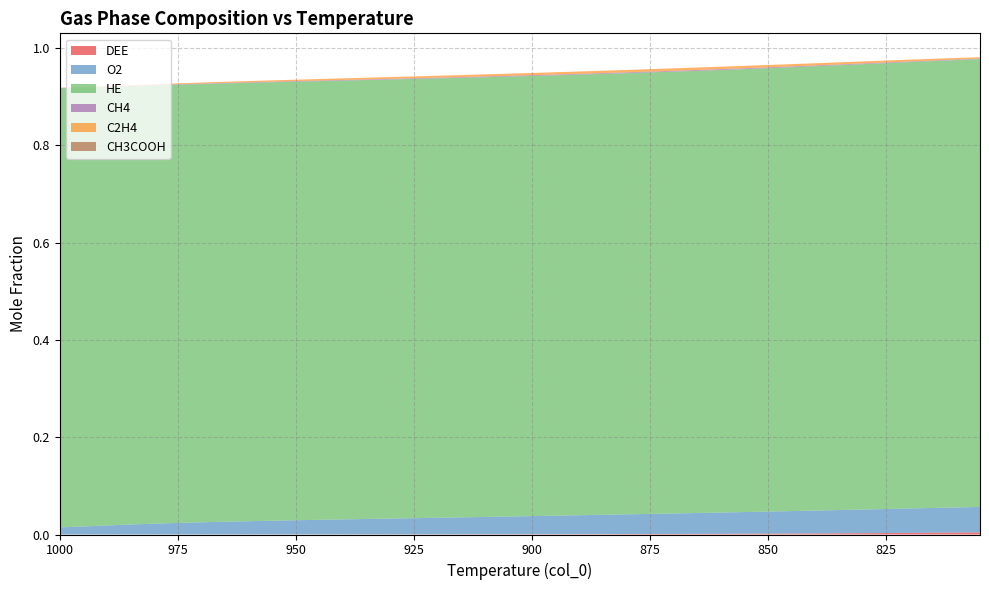

Reading left to right, what are all the values shown in this chart?

DEE: 0.0	0.0	0.0	0.0	0.0	0.0	0.0	0.0	0.0	0.0	0.0	0.0	0.0	0.0	0.0	0.0	0.0	0.0	0.0	0.0	0.0	0.0	0.0	0.0	0.0	0.0	0.0	0.0	0.0	0.0	0.0	0.0	0.0	0.0	0.0	0.0	0.0	0.0	0.0	0.0
O2: 0.0	0.0	0.0	0.0	0.0	0.0	0.0	0.0	0.0	0.0	0.0	0.0	0.0	0.0	0.0	0.0	0.0	0.0	0.0	0.0	0.0	0.0	0.0	0.0	0.0	0.0	0.0	0.0	0.0	0.0	0.0	0.0	0.0	0.0	0.0	0.0	0.1	0.1	0.1	0.1
HE: 0.9	0.9	0.9	0.9	0.9	0.9	0.9	0.9	0.9	0.9	0.9	0.9	0.9	0.9	0.9	0.9	0.9	0.9	0.9	0.9	0.9	0.9	0.9	0.9	0.9	0.9	0.9	0.9	0.9	0.9	0.9	0.9	0.9	0.9	0.9	0.9	0.9	0.9	0.9	0.9
CH4: 0.0	0.0	0.0	0.0	0.0	0.0	0.0	0.0	0.0	0.0	0.0	0.0	0.0	0.0	0.0	0.0	0.0	0.0	0.0	0.0	0.0	0.0	0.0	0.0	0.0	0.0	0.0	0.0	0.0	0.0	0.0	0.0	0.0	0.0	0.0	0.0	0.0	0.0	0.0	0.0
C2H4: 0.0	0.0	0.0	0.0	0.0	0.0	0.0	0.0	0.0	0.0	0.0	0.0	0.0	0.0	0.0	0.0	0.0	0.0	0.0	0.0	0.0	0.0	0.0	0.0	0.0	0.0	0.0	0.0	0.0	0.0	0.0	0.0	0.0	0.0	0.0	0.0	0.0	0.0	0.0	0.0
CH3COOH: 0.0	0.0	0.0	0.0	0.0	0.0	0.0	0.0	0.0	0.0	0.0	0.0	0.0	0.0	0.0	0.0	0.0	0.0	0.0	0.0	0.0	0.0	0.0	0.0	0.0	0.0	0.0	0.0	0.0	0.0	0.0	0.0	0.0	0.0	0.0	0.0	0.0	0.0	0.0	0.0